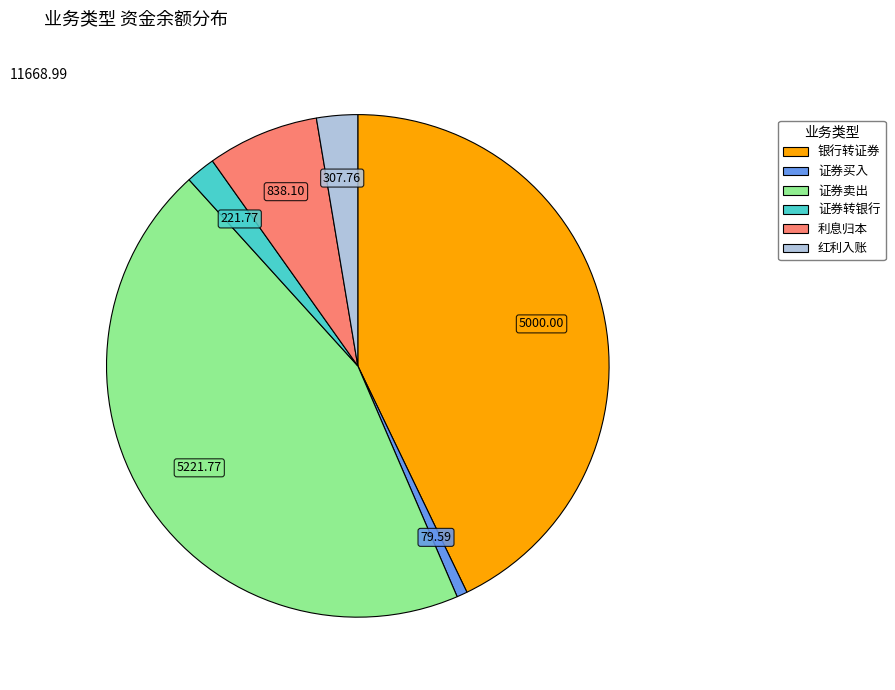

Which has a higher value, 证券转银行 or 利息归本?

利息归本